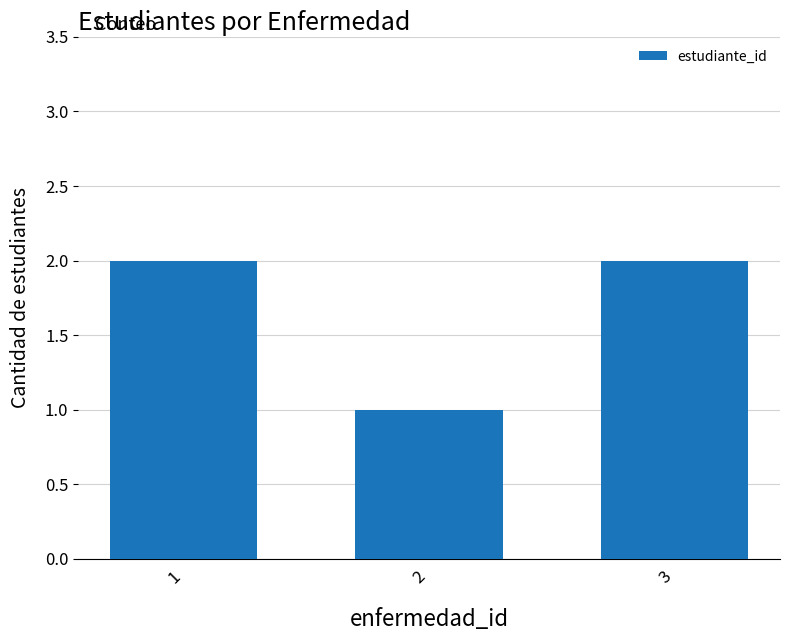

What is the change in value from 1 to 2?

-1